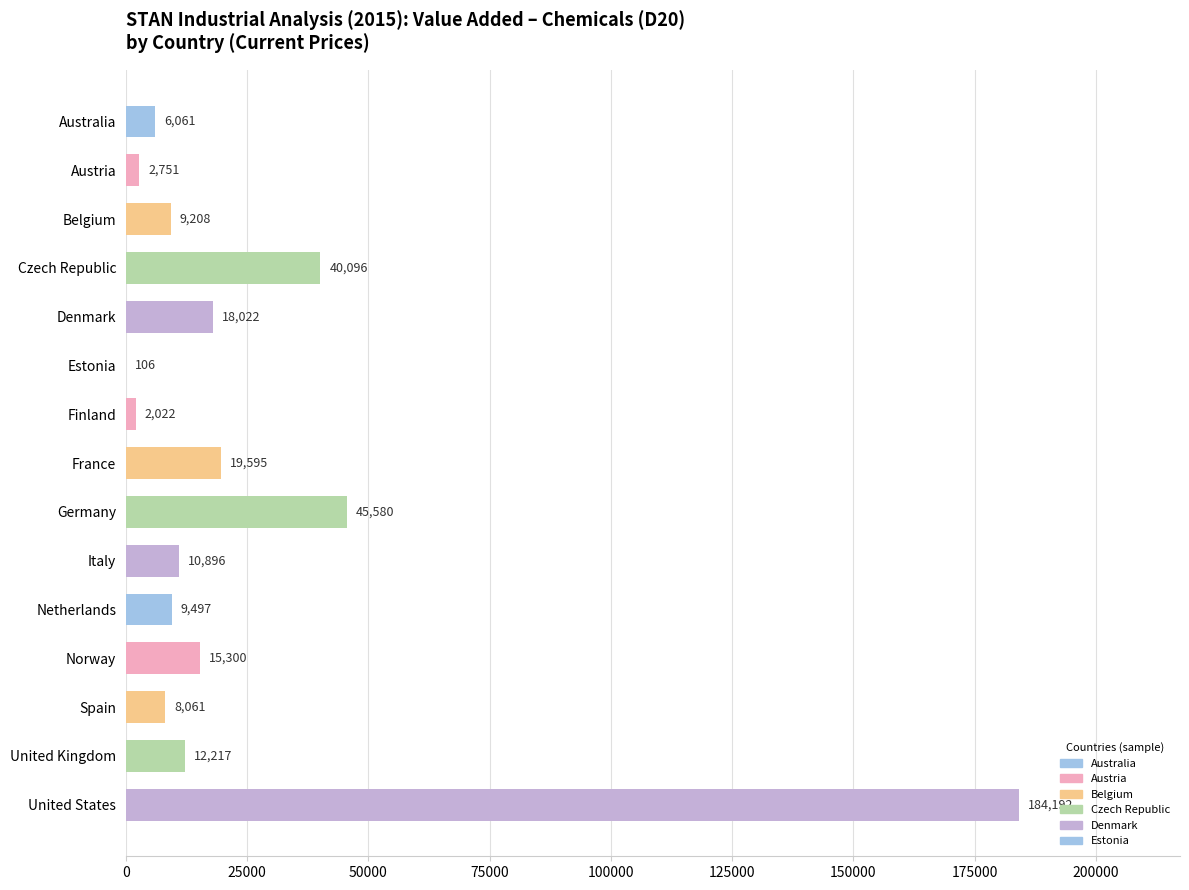

Where is the data nearest to the value 92149?

Germany